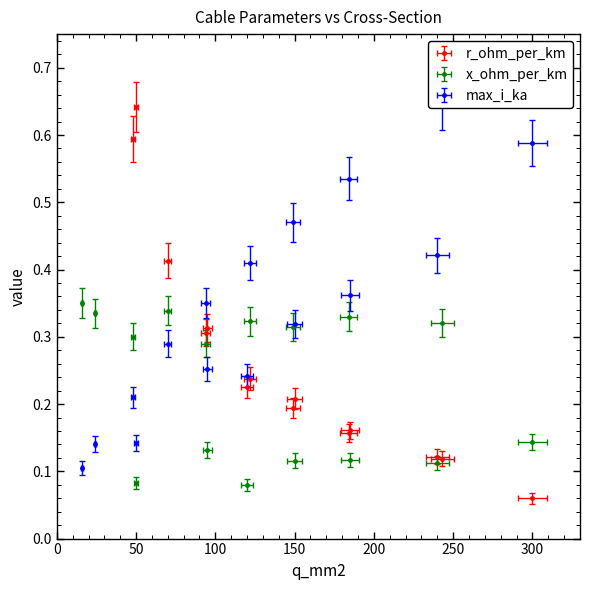

In x_ohm_per_km, how many points are higher than both neighbors (excluding endpoints)?

4